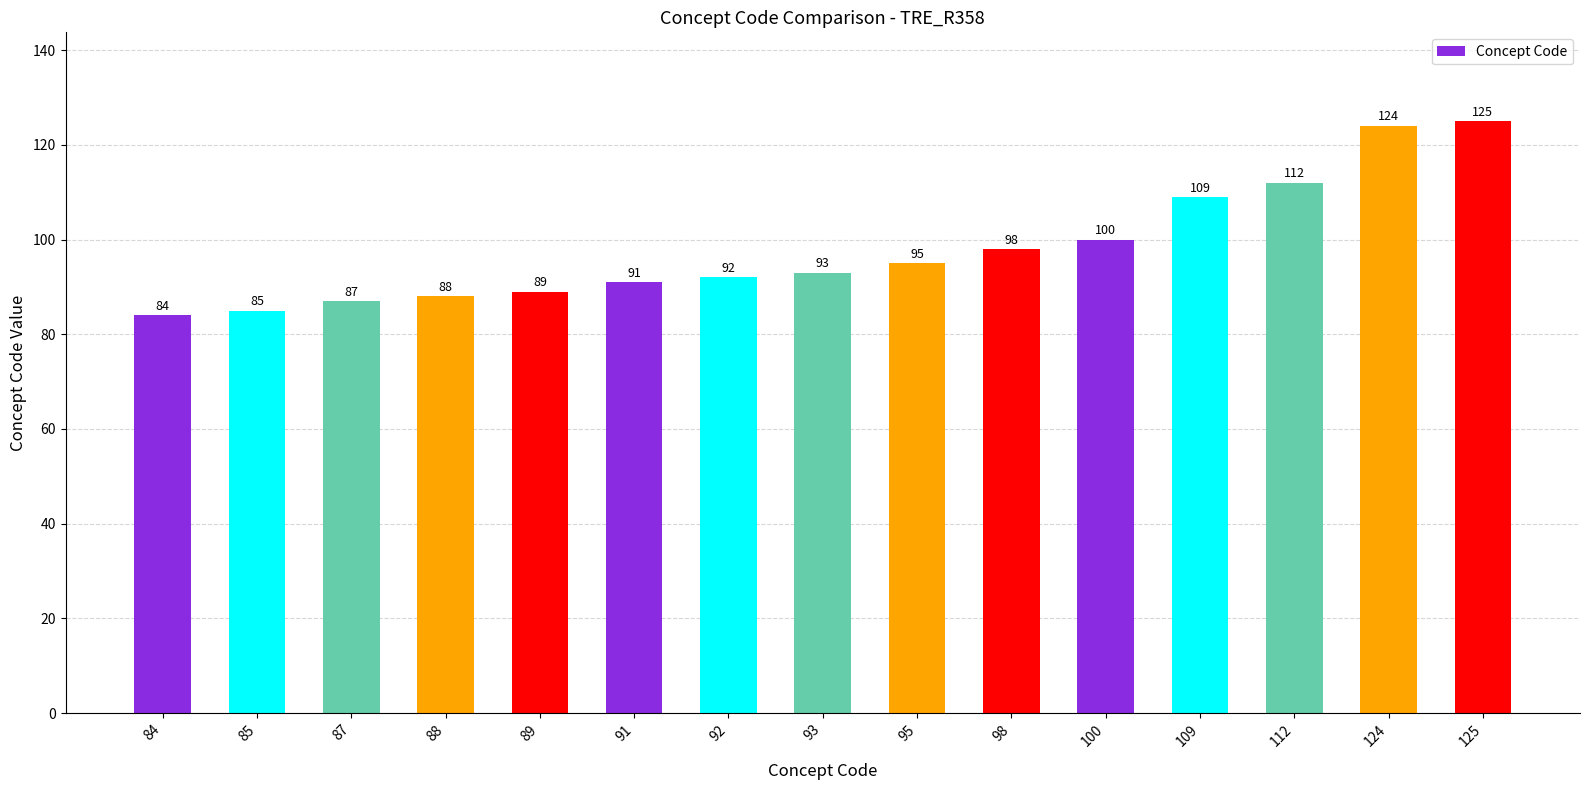

Where is the data nearest to the value 104?

100